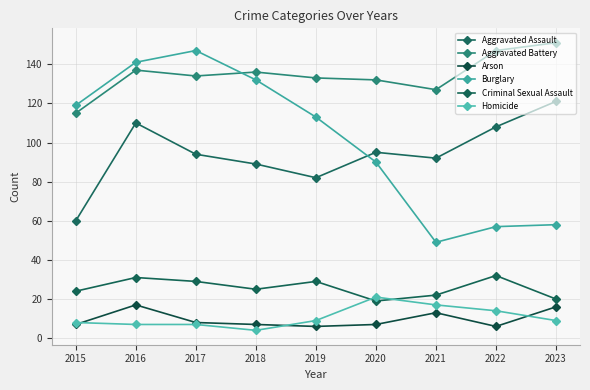

True or false: Aggravated Assault and Homicide cross at least once.

False